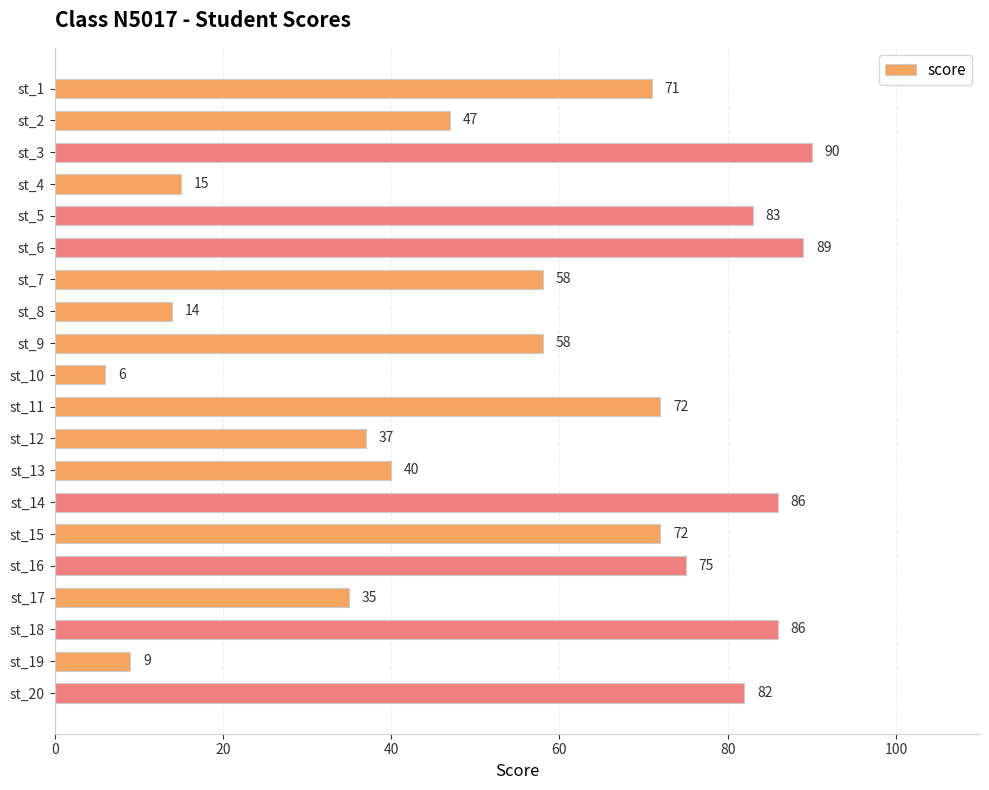

Reading top to bottom, list all the values displayed in this chart.

71	47	90	15	83	89	58	14	58	6	72	37	40	86	72	75	35	86	9	82